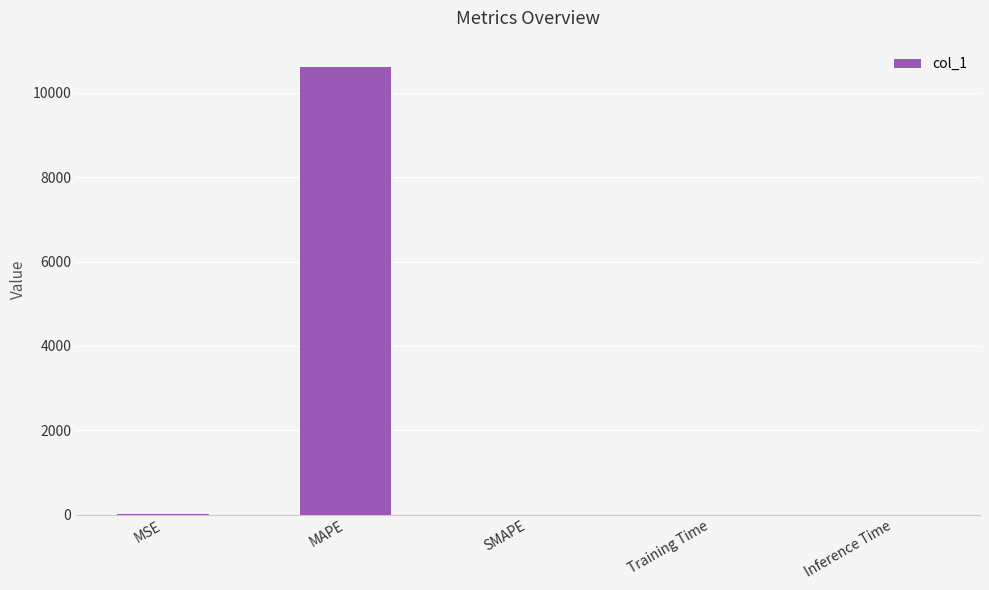

The value at MAPE is 18453.3. True or false?

False